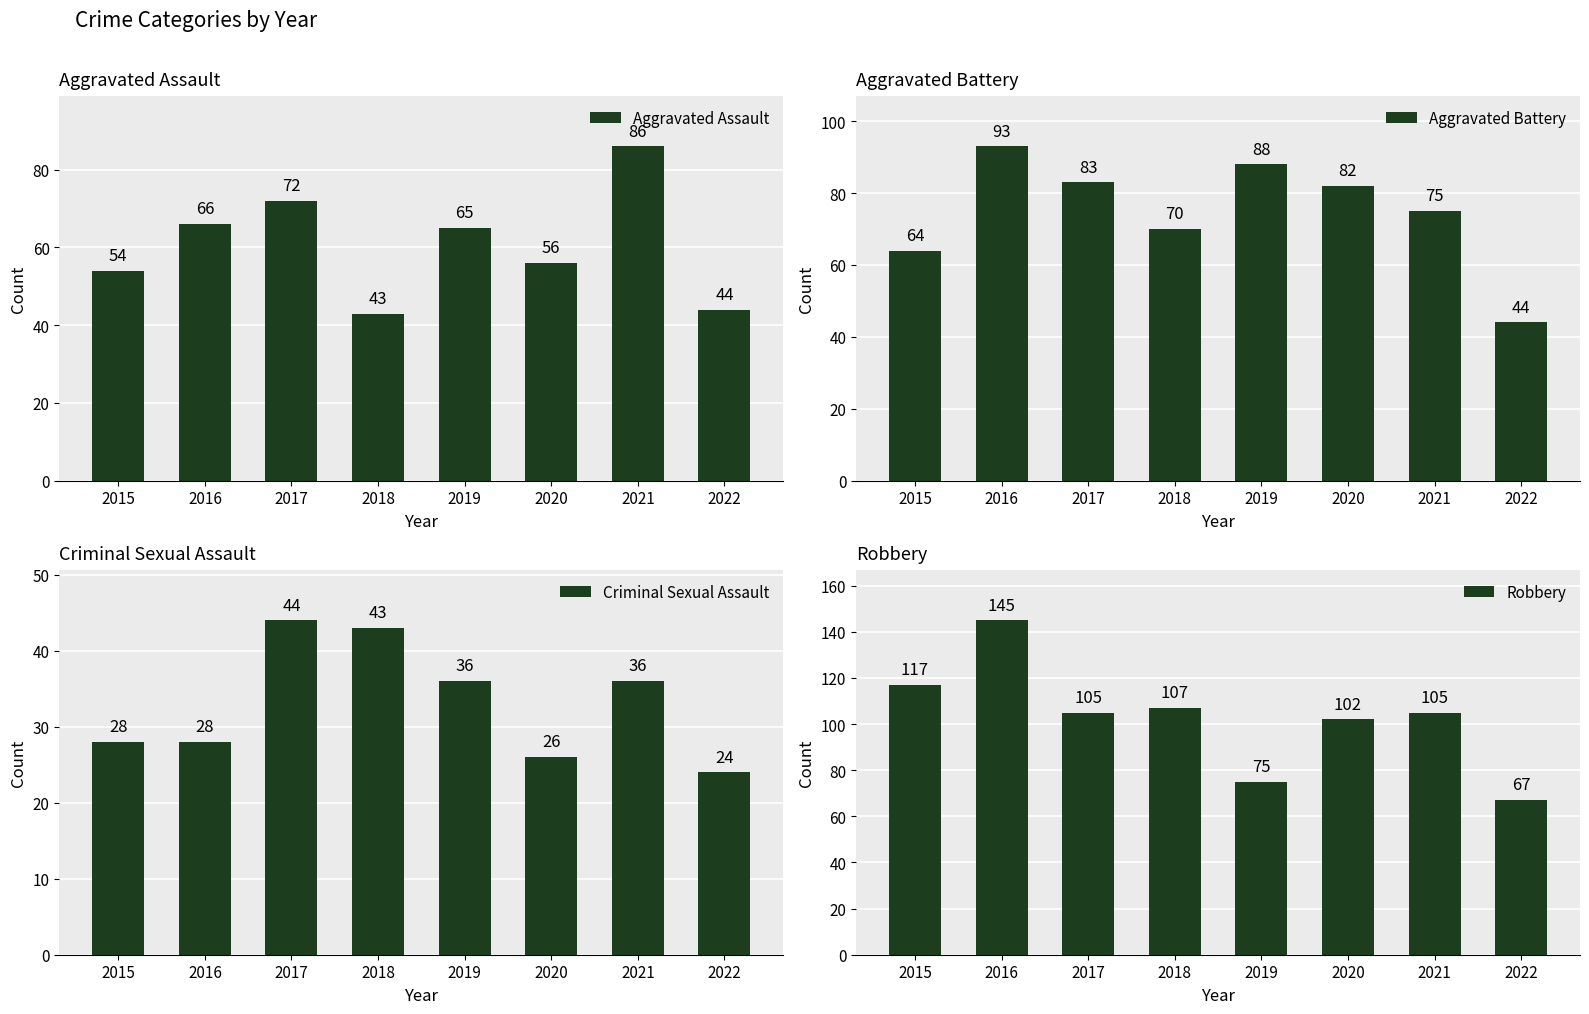

What are all the series names shown in the legend?

Aggravated Assault, Aggravated Battery, Criminal Sexual Assault, Robbery